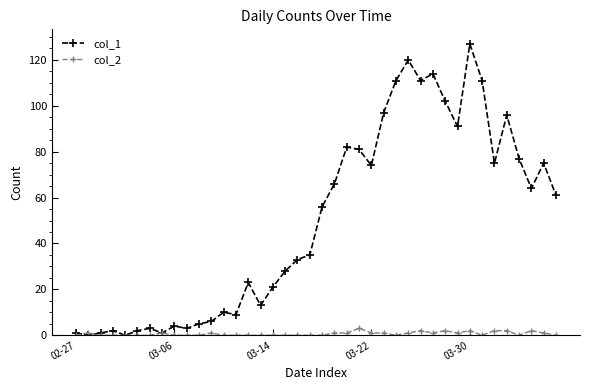

True or false: col_2 has more than 2 points higher than both neighbors.

True